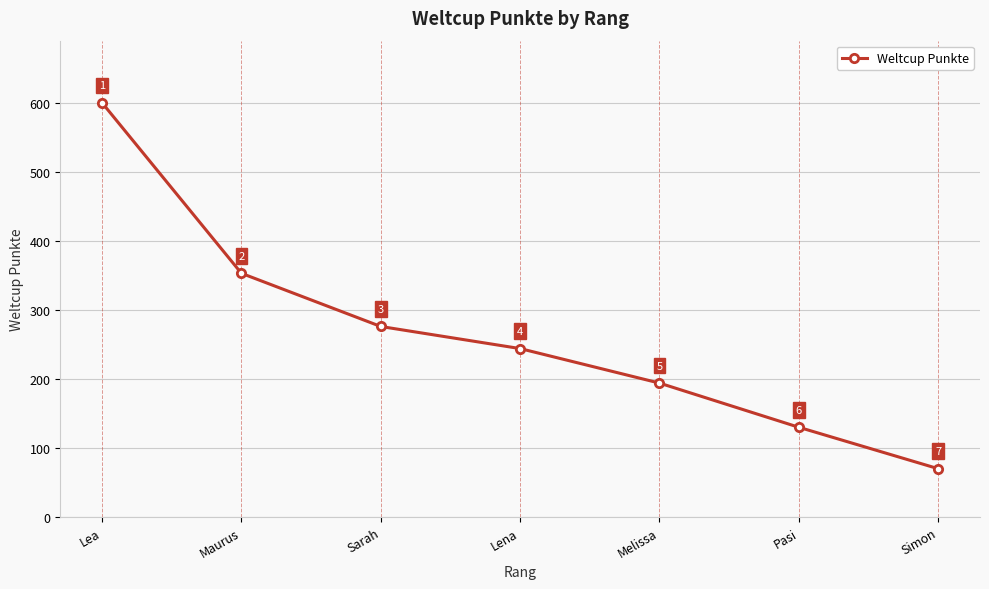

What is the difference between the values at Maurus and Lea?

247